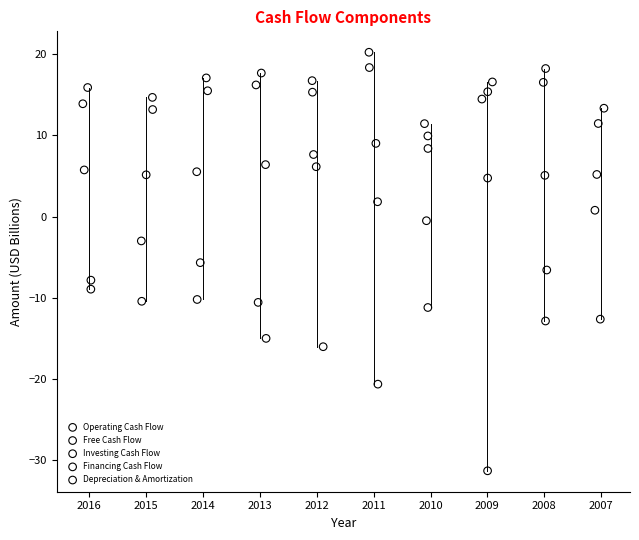

Which series contains the lowest Y value?

Investing Cash Flow